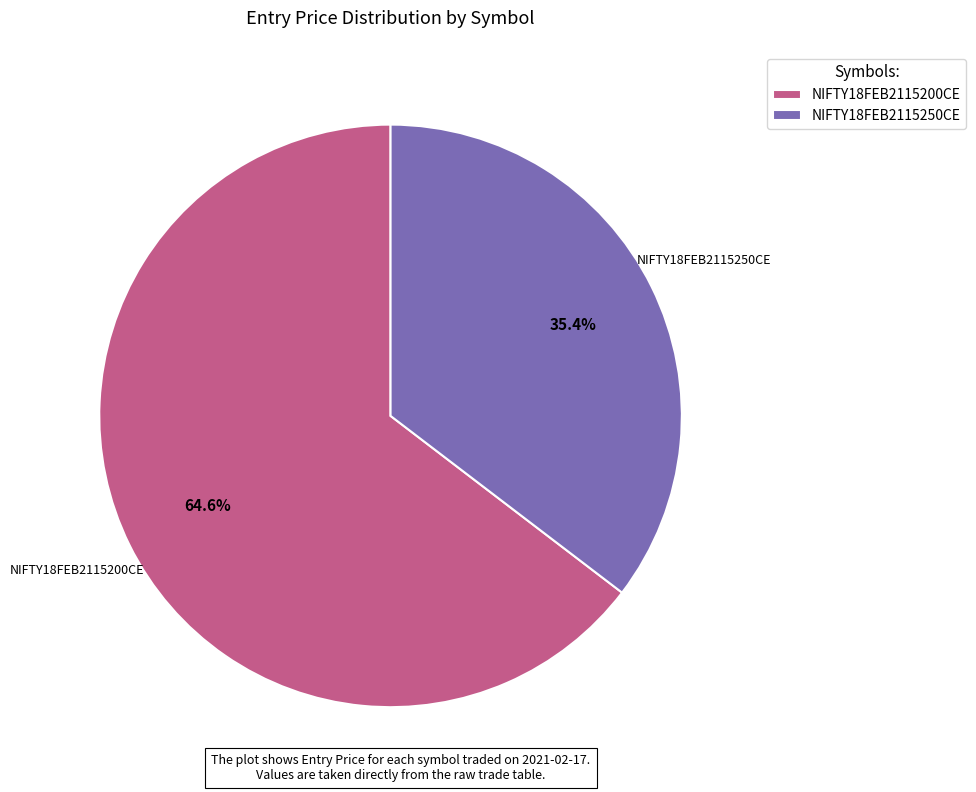

What percentage is the NIFTY18FEB2115250CE slice, to the nearest percent?

35%